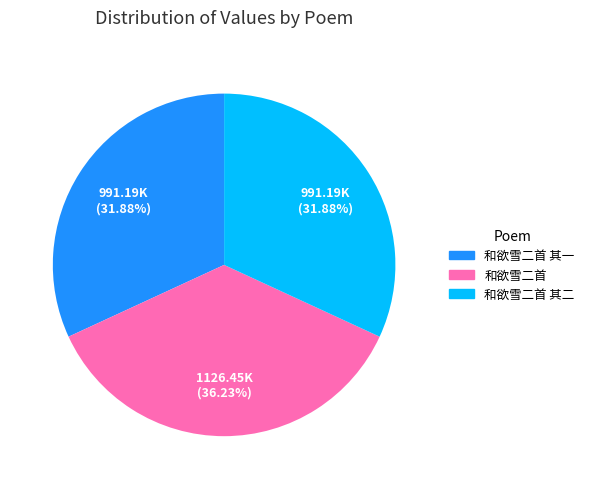

What is the ratio of the value at 和欲雪二首 其一 to the value at 和欲雪二首?

0.9